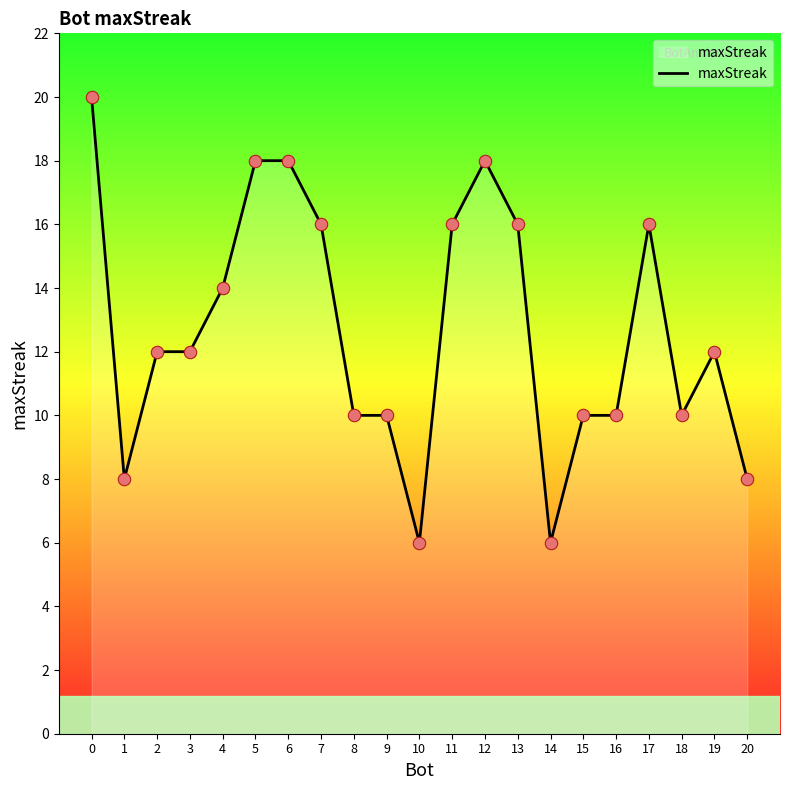

Which has a higher value, 2 or 15?

2